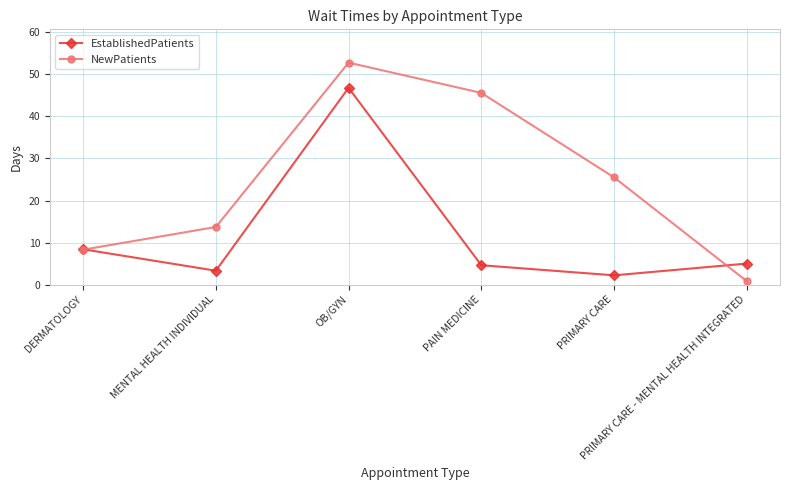

Which series has the widest spread of values?

NewPatients